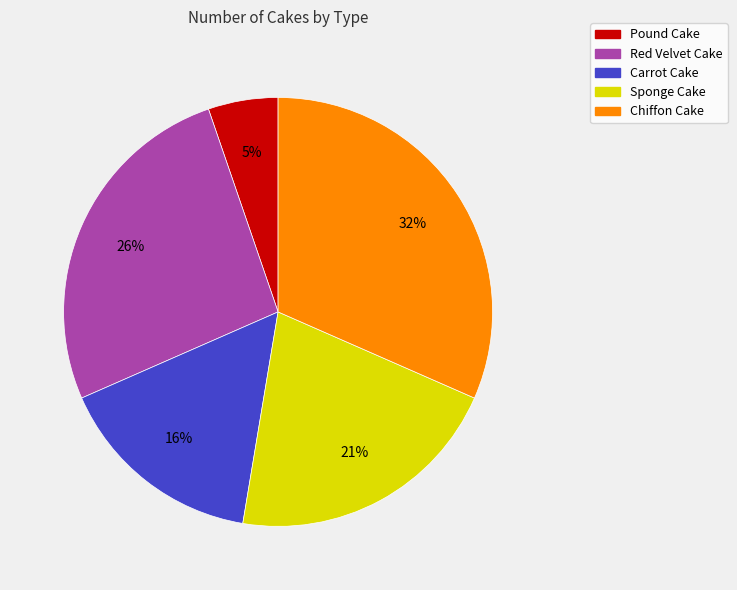

Is Carrot Cake the majority of the pie?

No